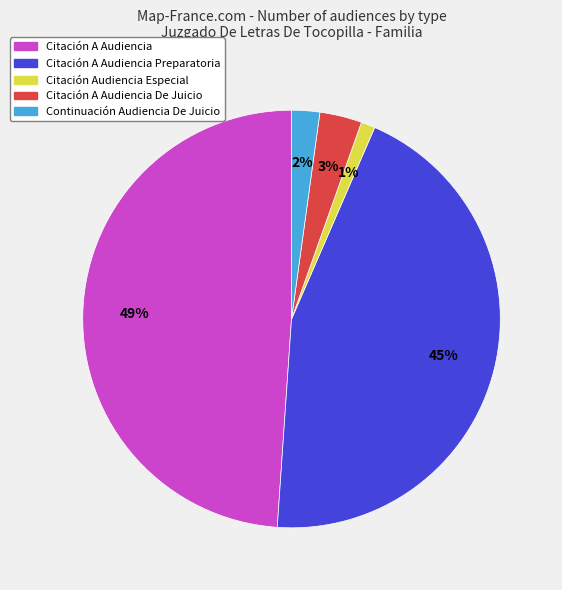

Is there a majority slice in this chart?

No